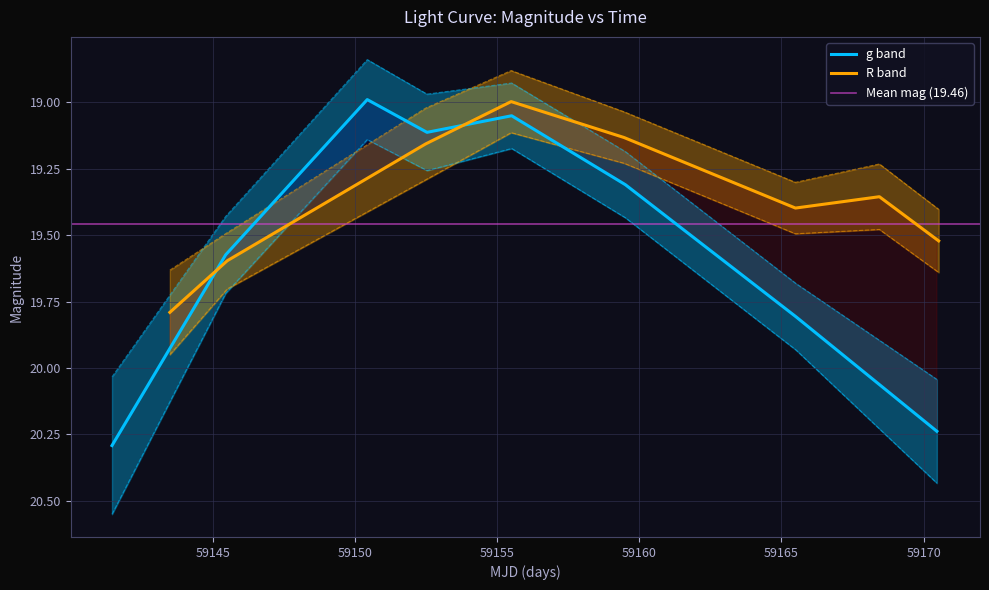

Is this an area chart (filled region under the line)?

No